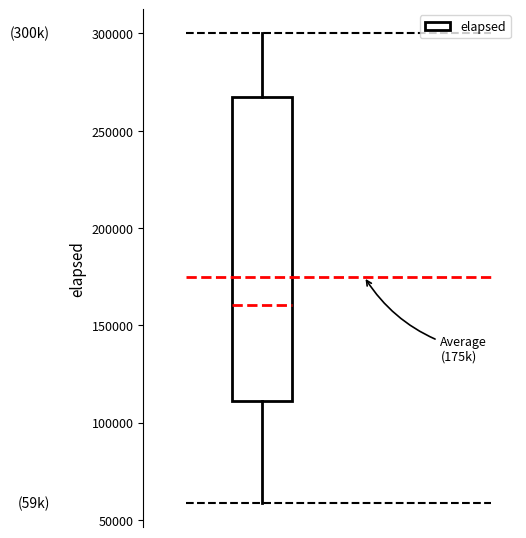

Where does the median line of the box sit on the y-axis? The values are not printed on the chart, so give them approximately, as read against the axis.

160000